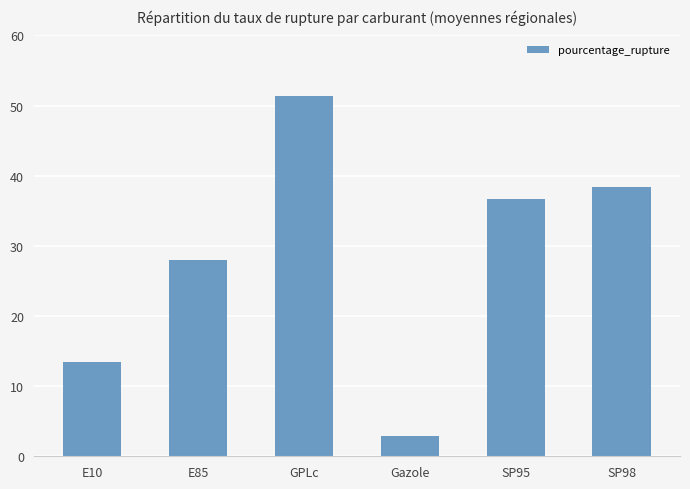

Reading right to left, what are all the values shown in this chart?

38.3	36.7	2.9	51.4	27.9	13.4